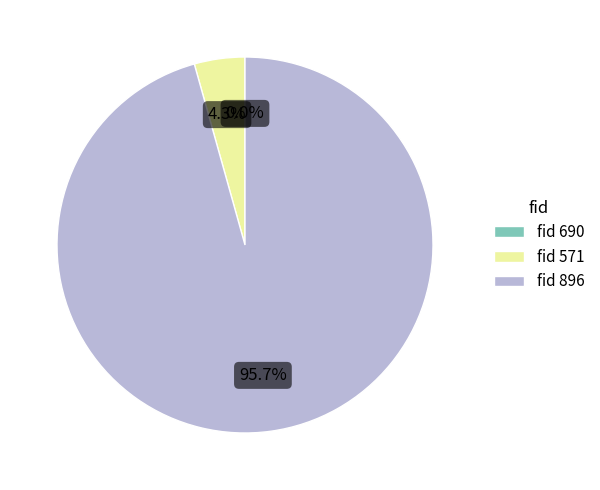

Rank the categories by value from lowest to highest.

690, 571, 896